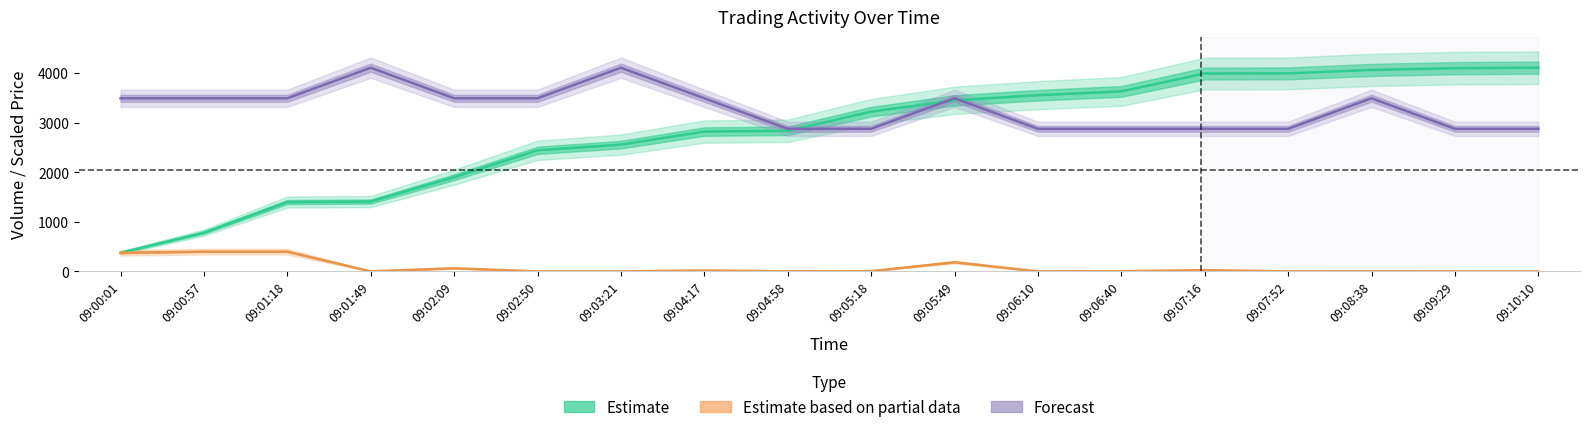

The Price series shows 4657.5 at 09:09:29. True or false?

False